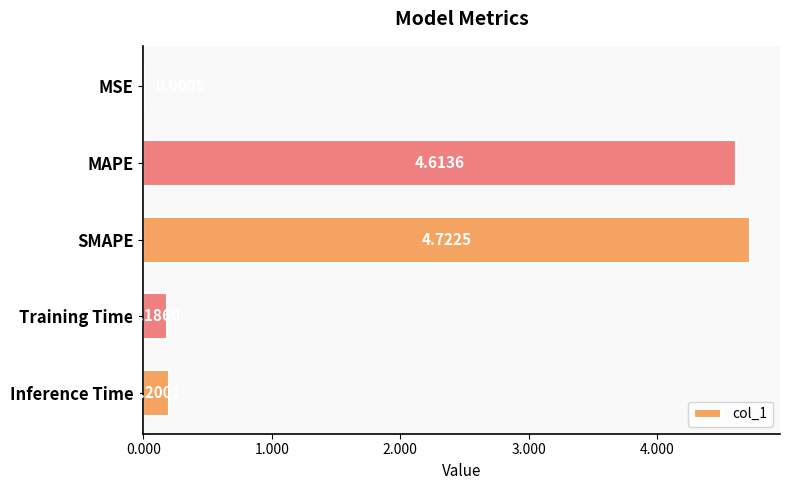

What is the sum of the values at Training Time and MAPE?

4.8